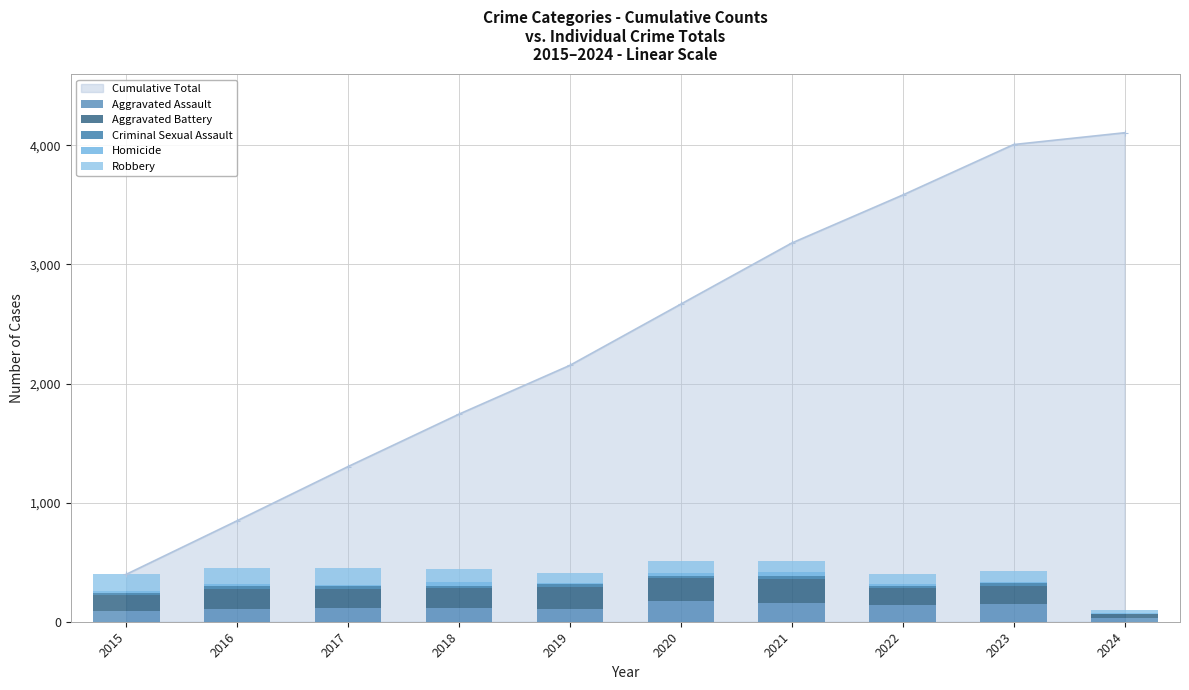

What is the minimum value shown in the chart?

3